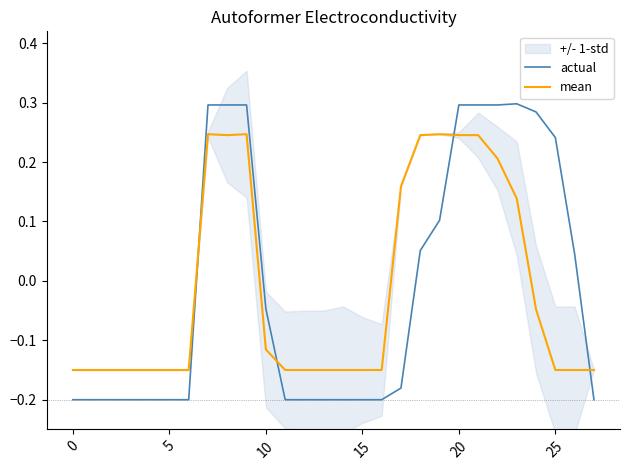

Is it true that actual equals 0.3 at 9?

True